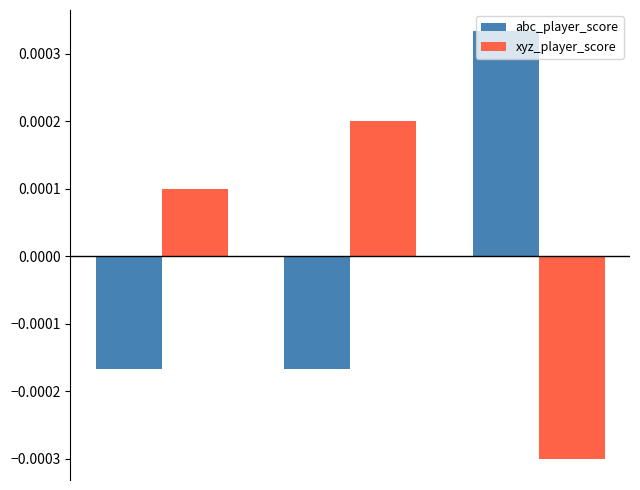

List the series in order of their peak value, lowest first.

xyz_player_score, abc_player_score